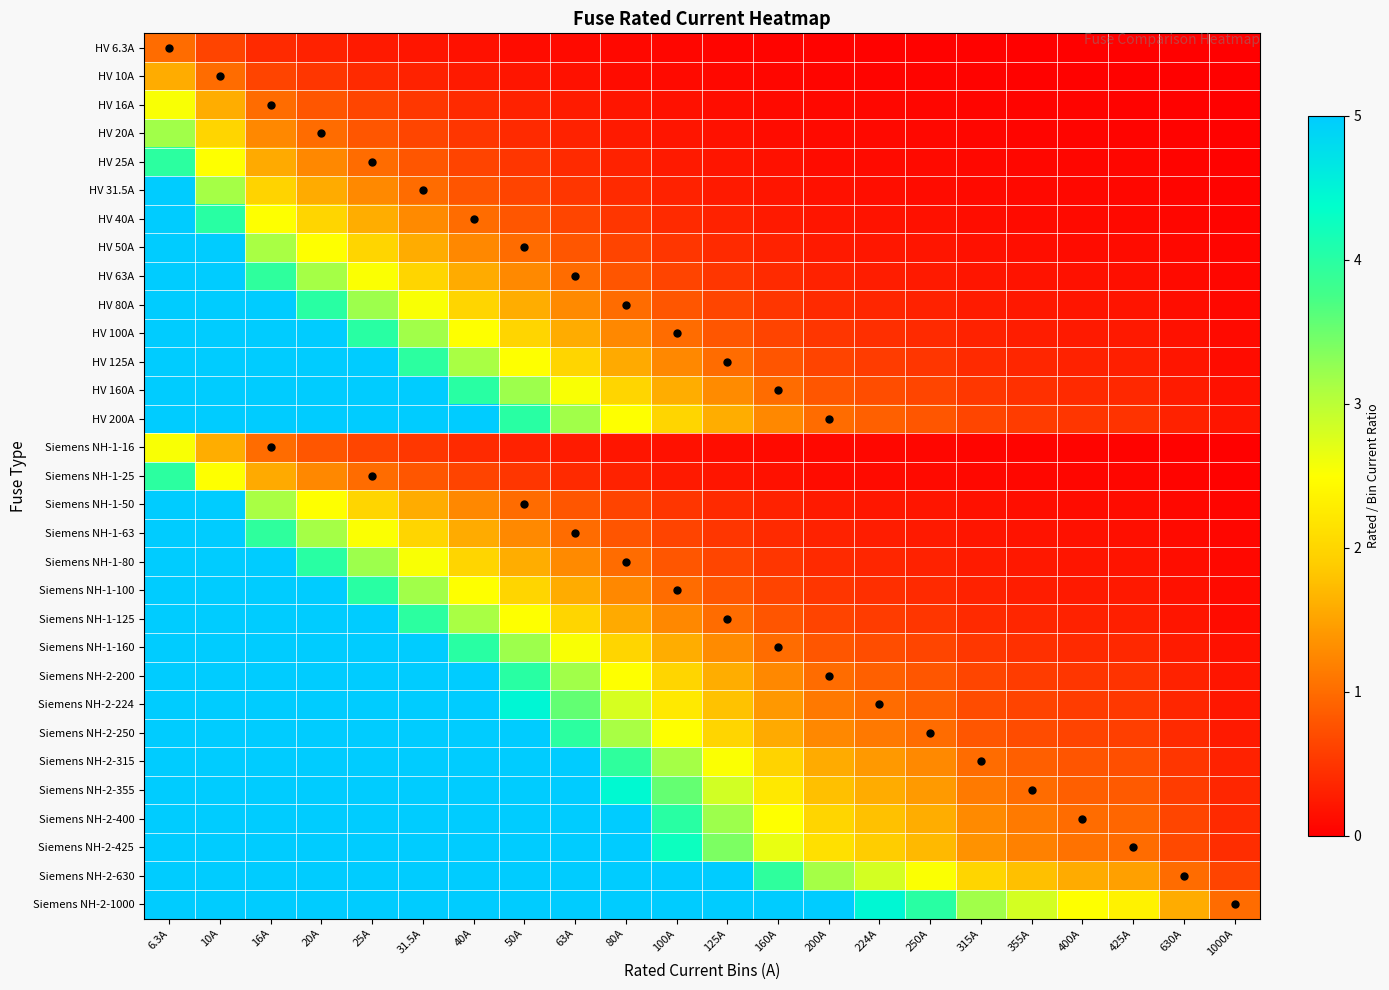

What is the difference between the highest and lowest values at 20A?

49.7